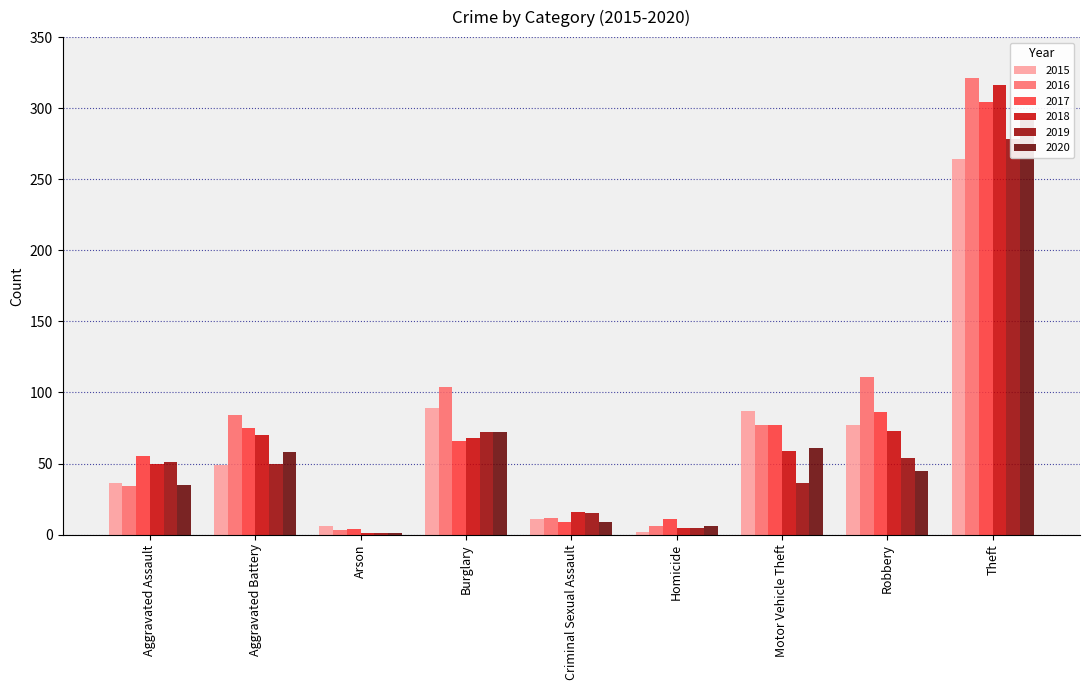

Reading right to left, extract all data points from this chart.

2015: Theft=264	Robbery=77	Motor Vehicle Theft=87	Homicide=2	Criminal Sexual Assault=11	Burglary=89	Arson=6	Aggravated Battery=49	Aggravated Assault=36
2016: Theft=321	Robbery=111	Motor Vehicle Theft=77	Homicide=6	Criminal Sexual Assault=12	Burglary=104	Arson=3	Aggravated Battery=84	Aggravated Assault=34
2017: Theft=304	Robbery=86	Motor Vehicle Theft=77	Homicide=11	Criminal Sexual Assault=9	Burglary=66	Arson=4	Aggravated Battery=75	Aggravated Assault=55
2018: Theft=316	Robbery=73	Motor Vehicle Theft=59	Homicide=5	Criminal Sexual Assault=16	Burglary=68	Arson=1	Aggravated Battery=70	Aggravated Assault=50
2019: Theft=278	Robbery=54	Motor Vehicle Theft=36	Homicide=5	Criminal Sexual Assault=15	Burglary=72	Arson=1	Aggravated Battery=50	Aggravated Assault=51
2020: Theft=293	Robbery=45	Motor Vehicle Theft=61	Homicide=6	Criminal Sexual Assault=9	Burglary=72	Arson=1	Aggravated Battery=58	Aggravated Assault=35